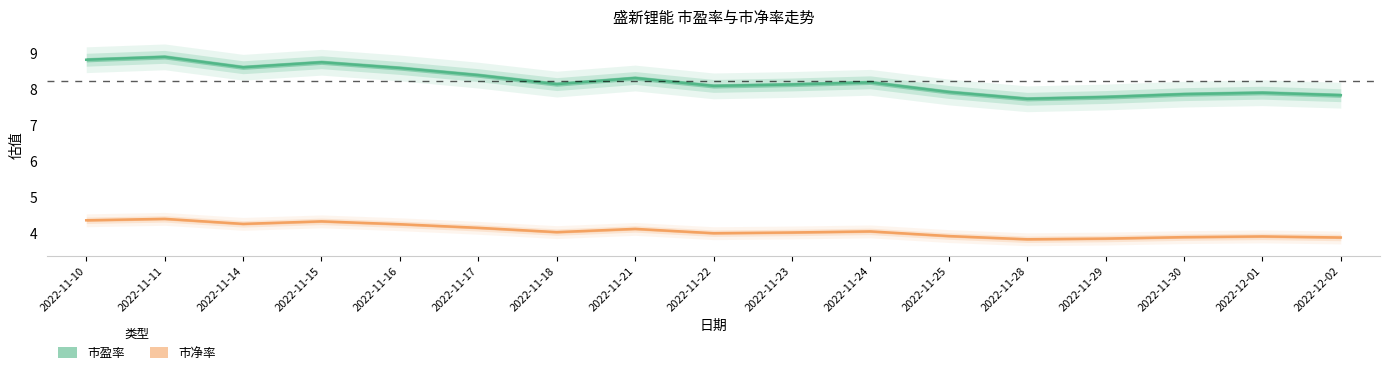

Rank the categories by 市盈率 value from highest to lowest.

2022-11-11, 2022-11-10, 2022-11-15, 2022-11-14, 2022-11-16, 2022-11-17, 2022-11-21, 2022-11-24, 2022-11-18, 2022-11-23, 2022-11-22, 2022-11-25, 2022-12-01, 2022-11-30, 2022-12-02, 2022-11-29, 2022-11-28